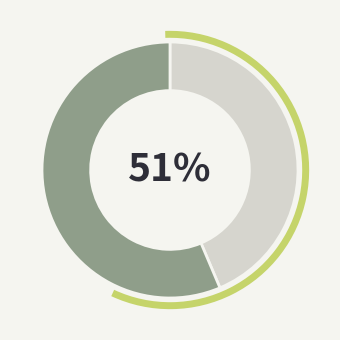

To the nearest percent, what is the difference between the 懋南博士暂出回邑以盛藻见观谨依韵奉和二首 and 赠森槐南博士二首 其二 slice percentages?

11%